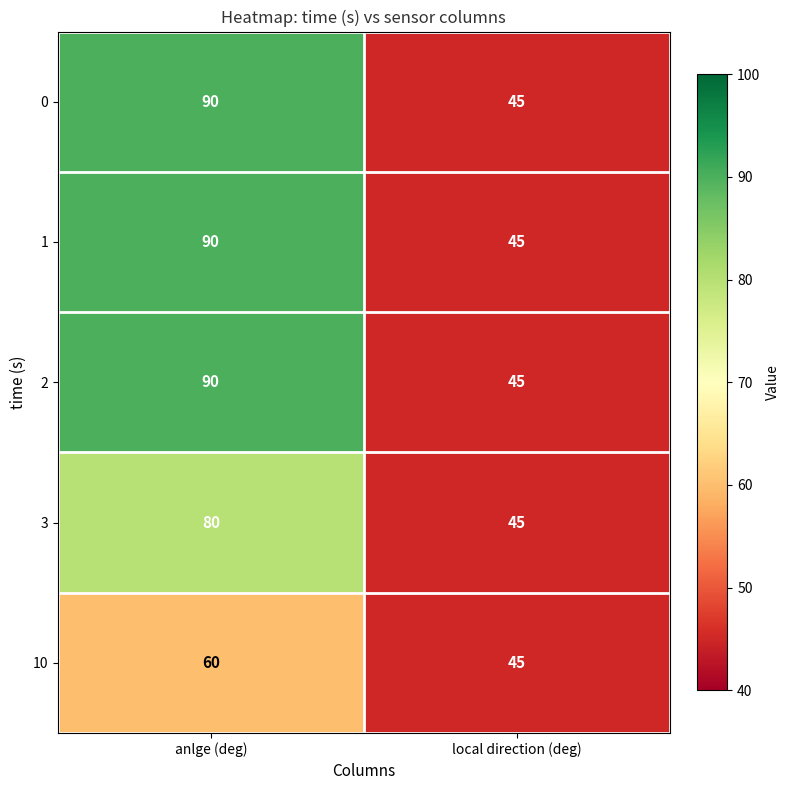

What is the total value across all series at anlge (deg)?

410